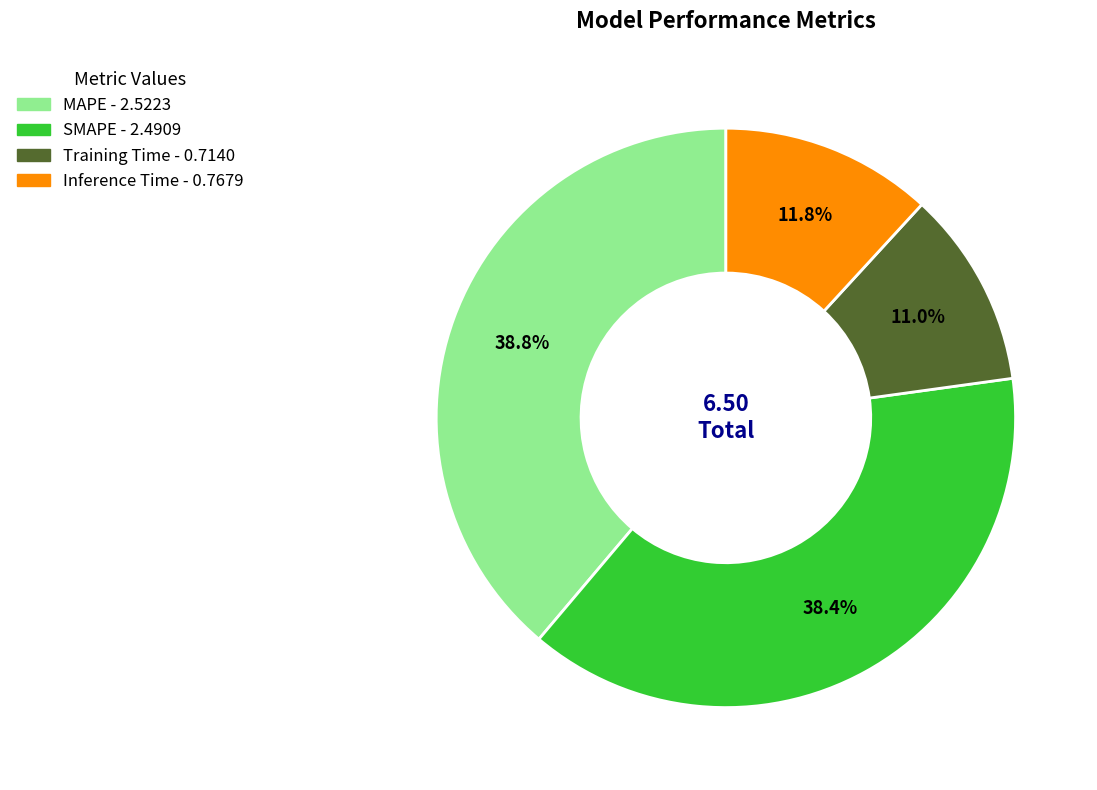

Which category has the smallest portion of the pie?

Training Time